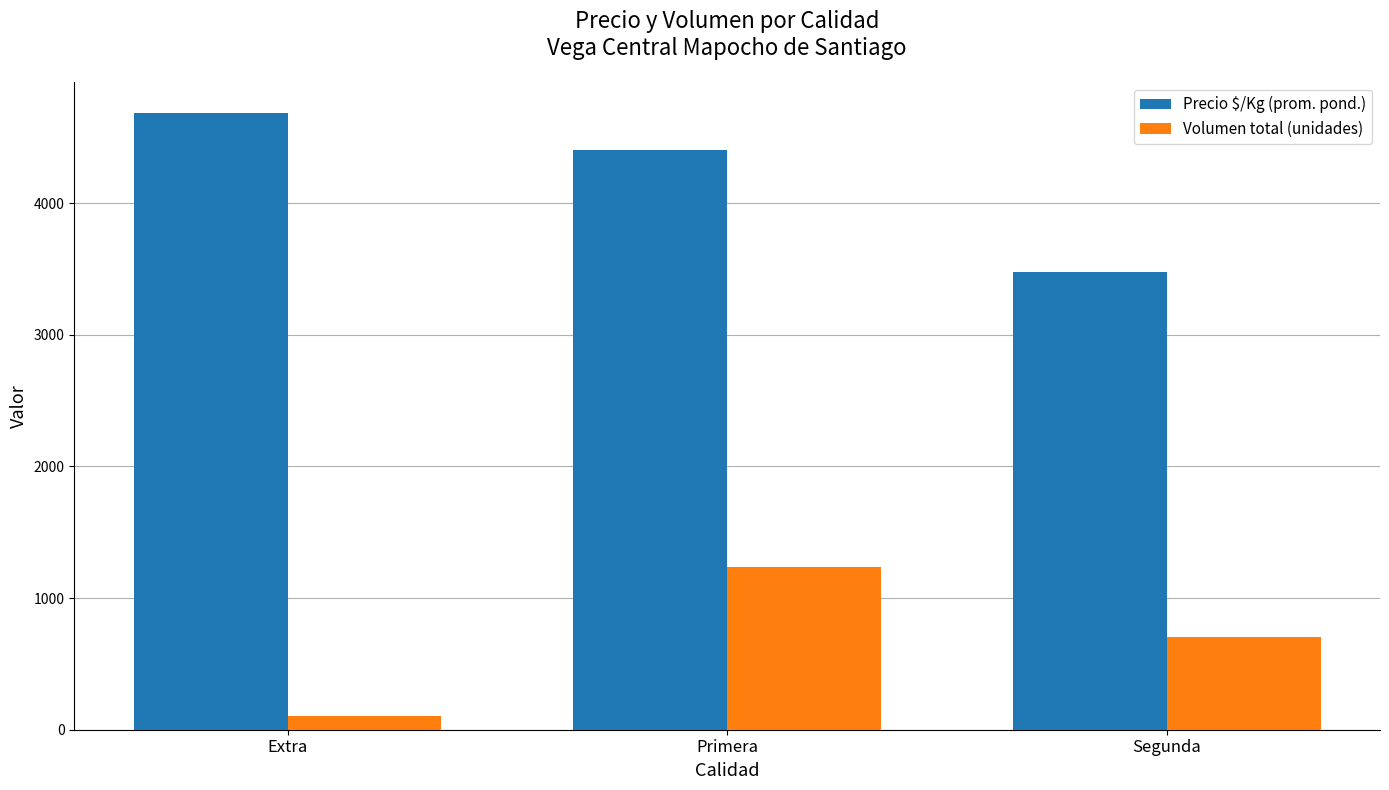

True or false: Precio $/Kg (prom. pond.) has a value of 4682.2 at Extra.

True